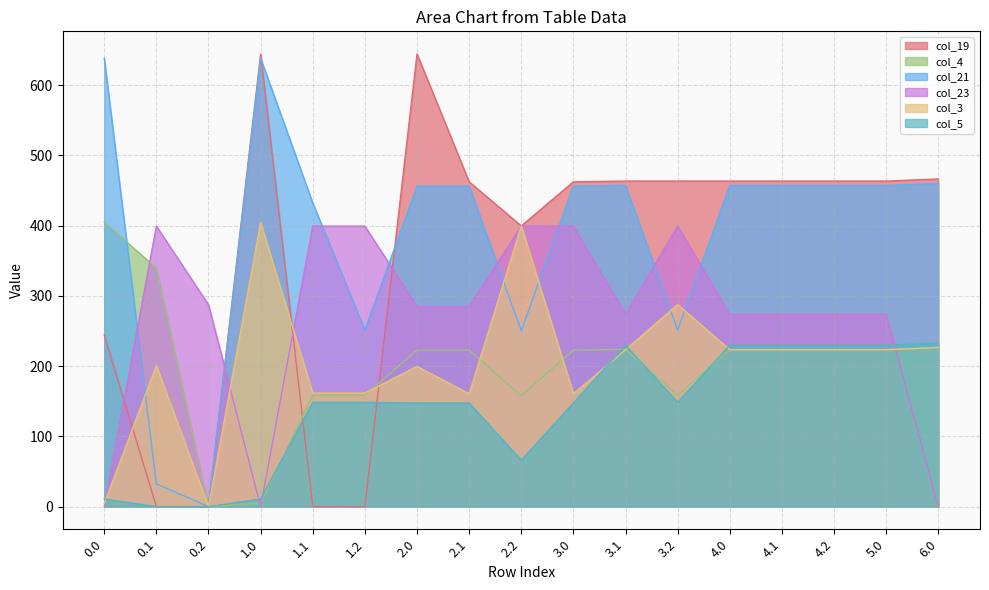

True or false: col_23 and col_5 cross at least once.

True